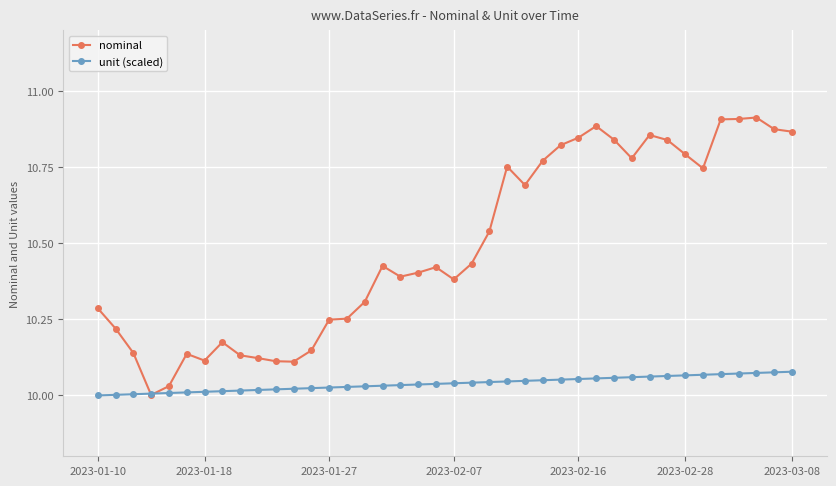

Which series has the largest range (max minus min)?

nominal